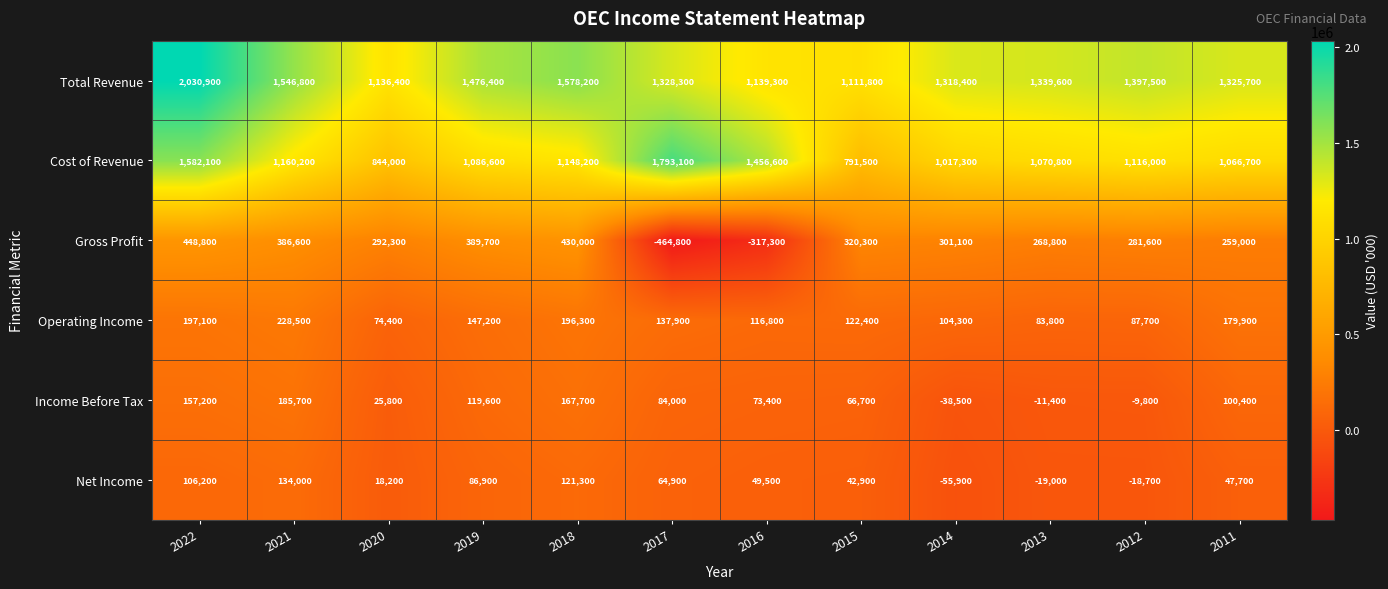

Which series has the largest range (max minus min)?

Cost of Revenue